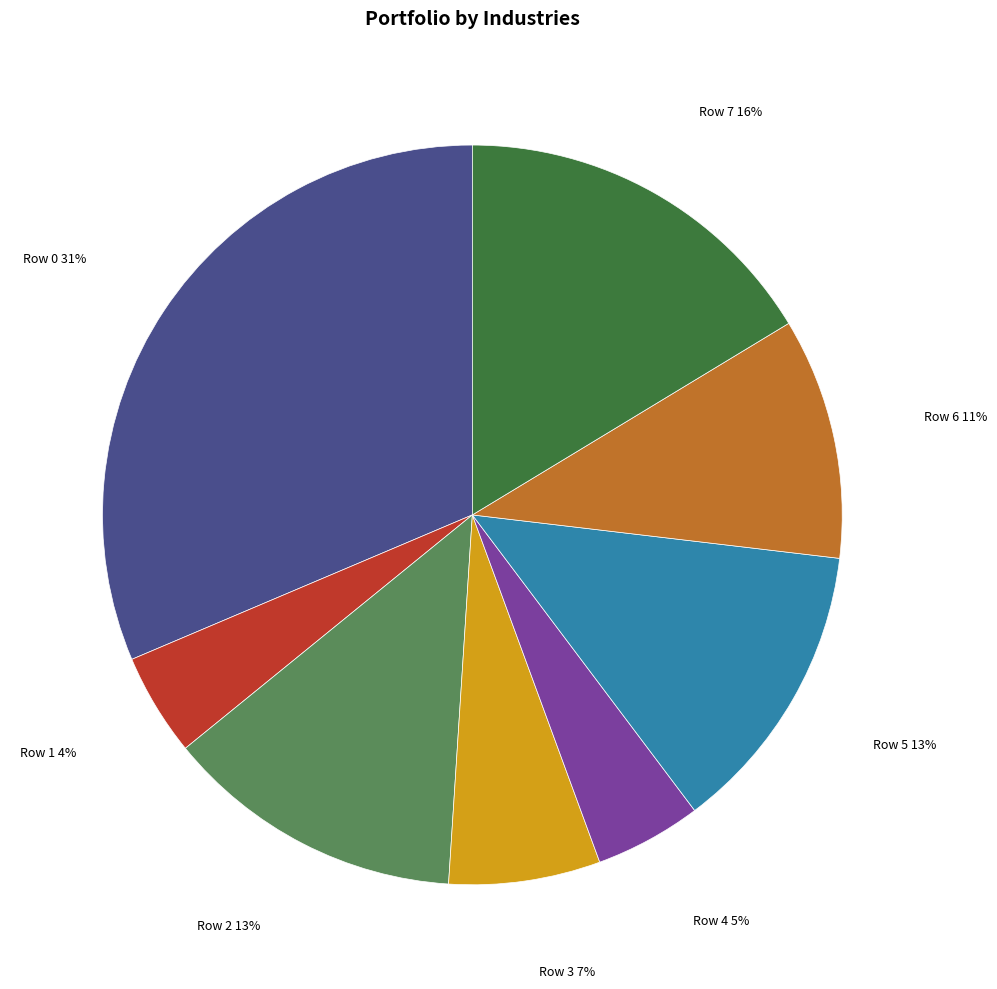

Is there any slice that represents more than half of the pie?

No